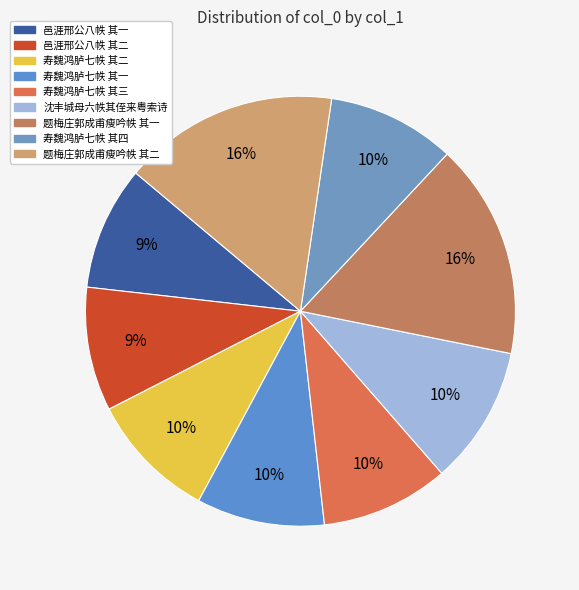

Between 邑涯邢公八帙 其二 and 寿魏鸿胪七帙 其二, which is larger?

寿魏鸿胪七帙 其二